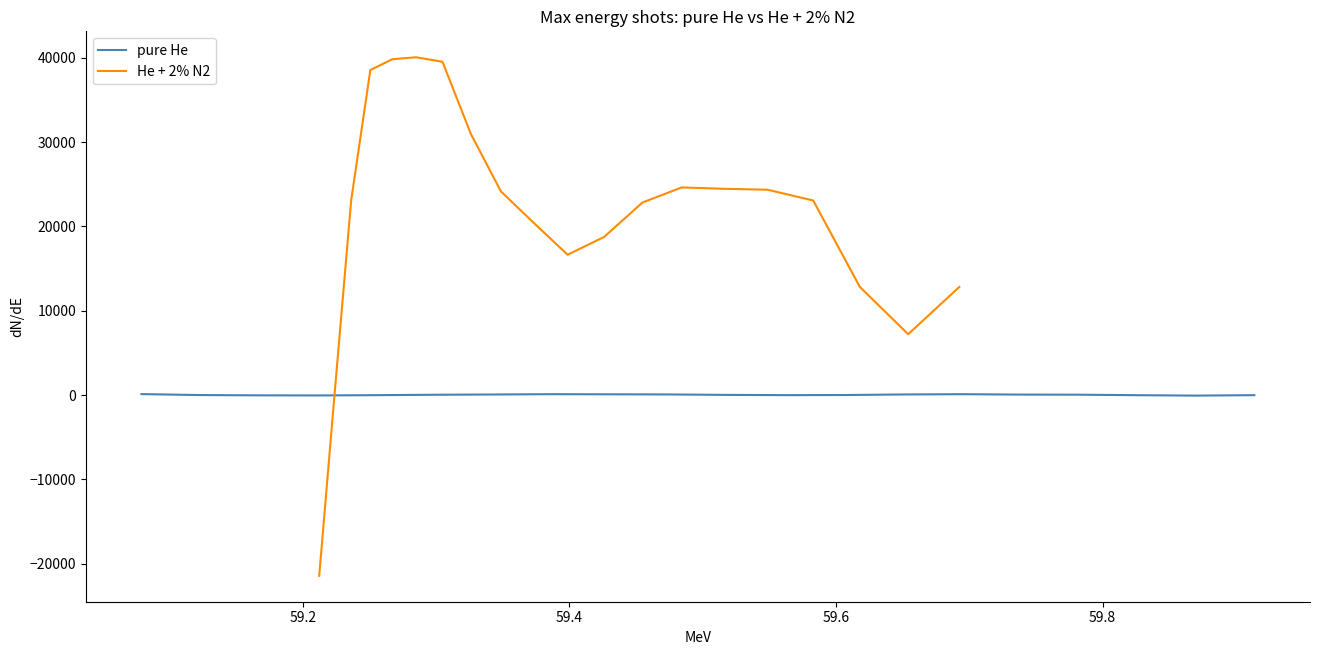

How many data points in He + 2% N2 are less than 23106?

10